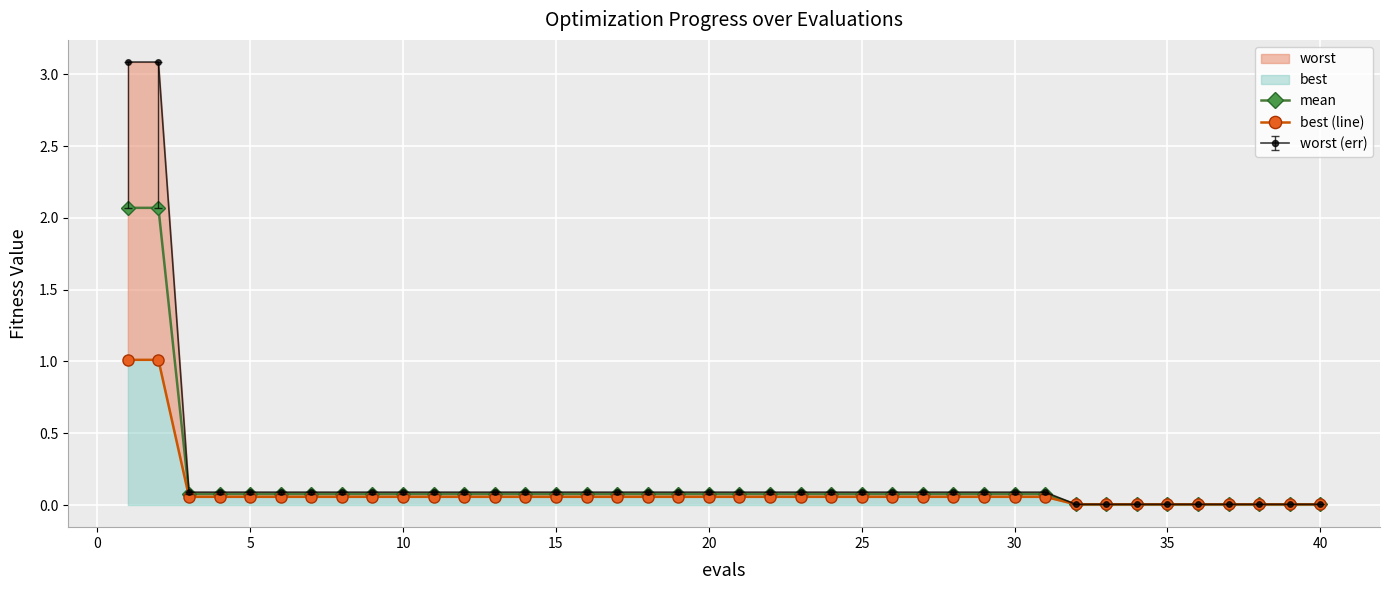

True or false: best (line) and mean cross at least once.

False